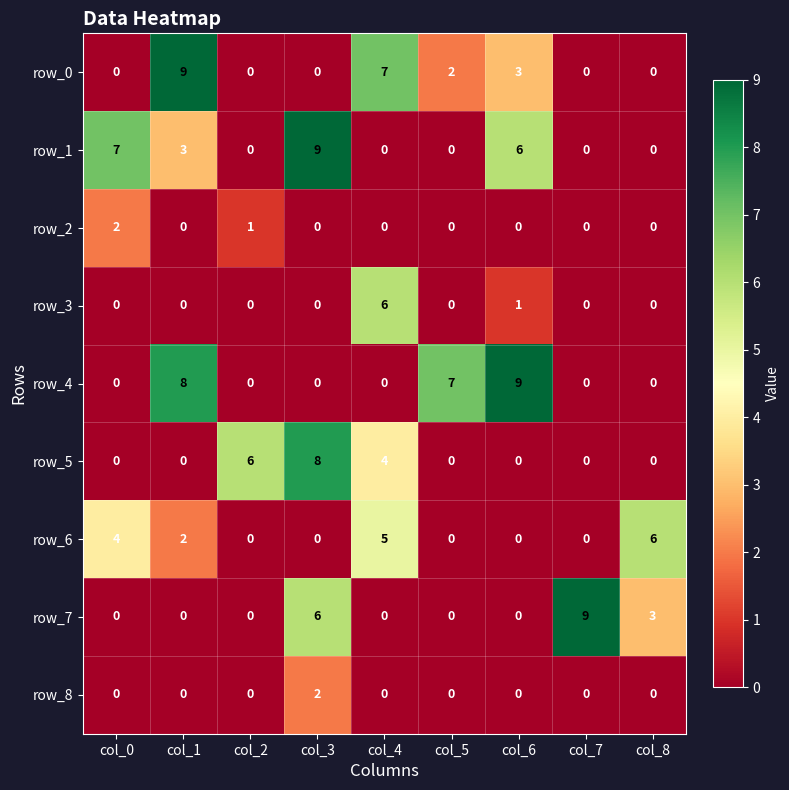

Between col_3 and col_6, which series saw the biggest shift?

row_4